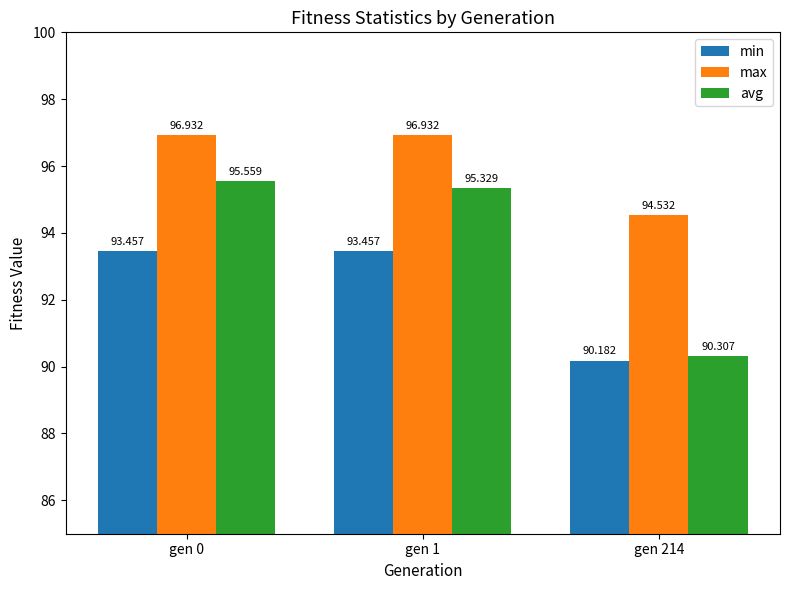

Where does the avg series first go above 95?

gen 0